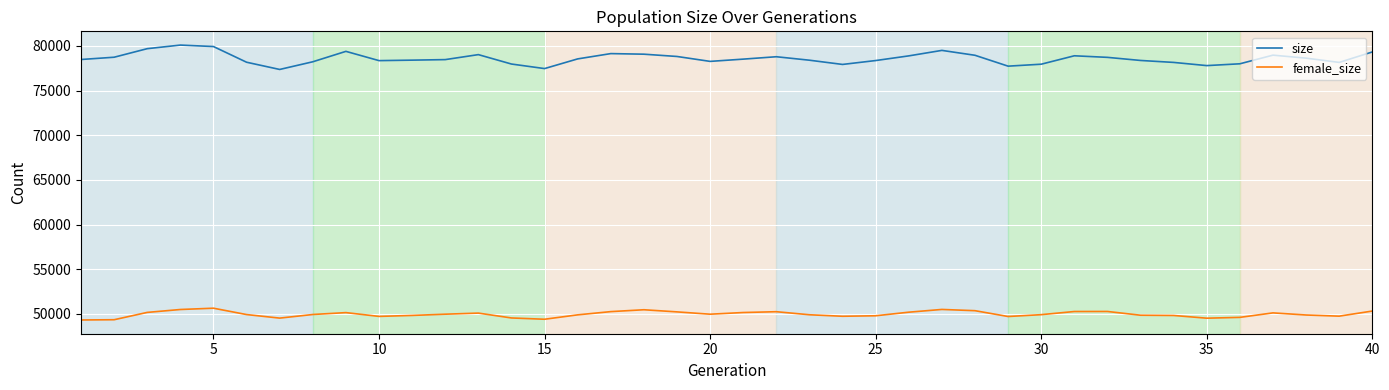

Which series has the largest total across all categories?

size